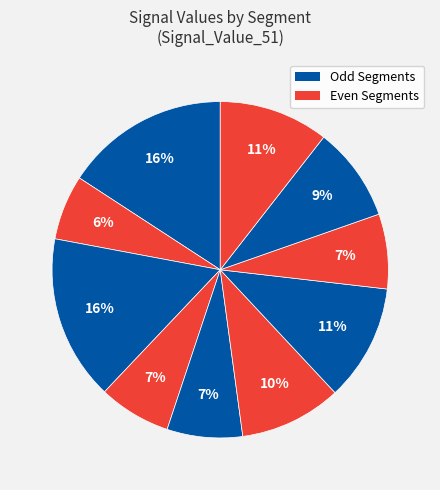

To the nearest percent, what is the difference between the largest and smallest slice percentages?

10%